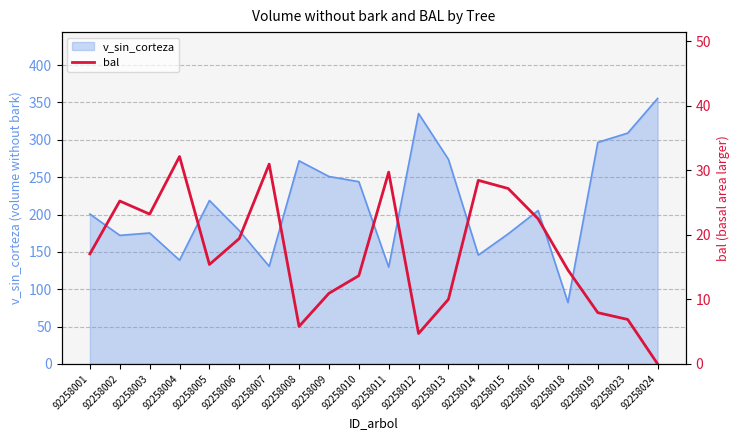

Reading left to right, transcribe all the data shown in this chart.

17.1	25.2	23.2	32.1	15.4	19.4	31.0	5.8	10.9	13.7	29.7	4.7	10.0	28.5	27.2	22.5	14.6	7.9	6.9	0.0